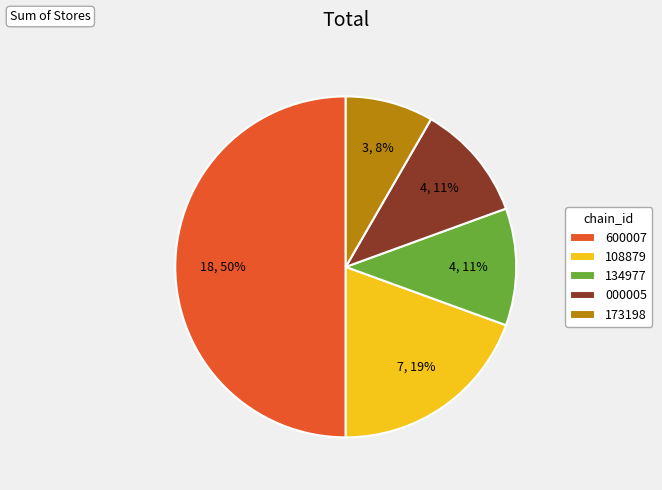

To the nearest percent, what is the combined percentage of 173198 and 000005?

19%